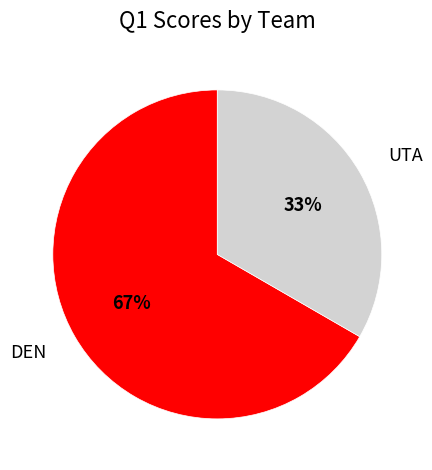

Is it true that UTA is 46% of the pie?

False